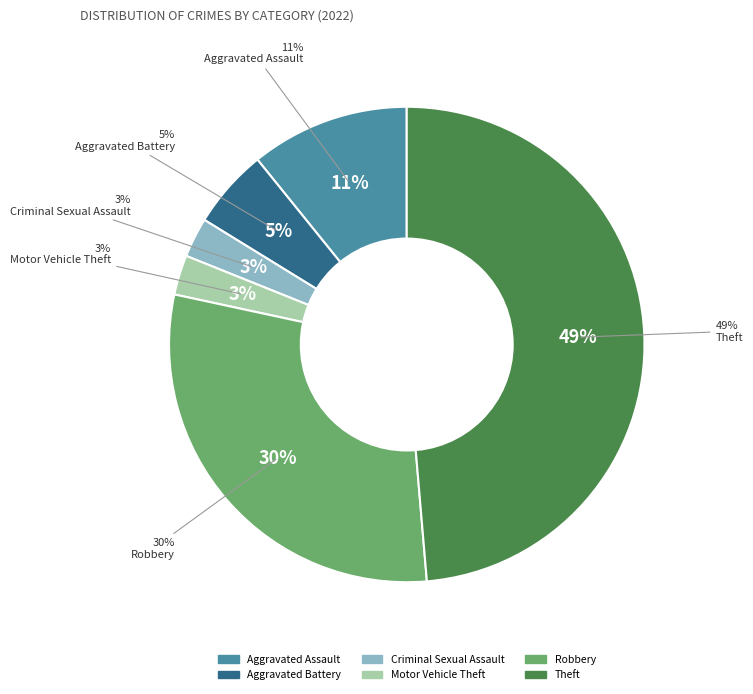

True or false: Motor Vehicle Theft accounts for 3% of the total.

True